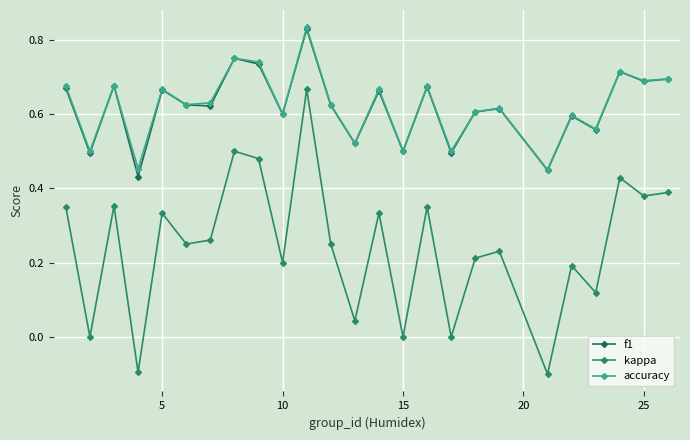

True or false: kappa and accuracy intersect in this chart.

False